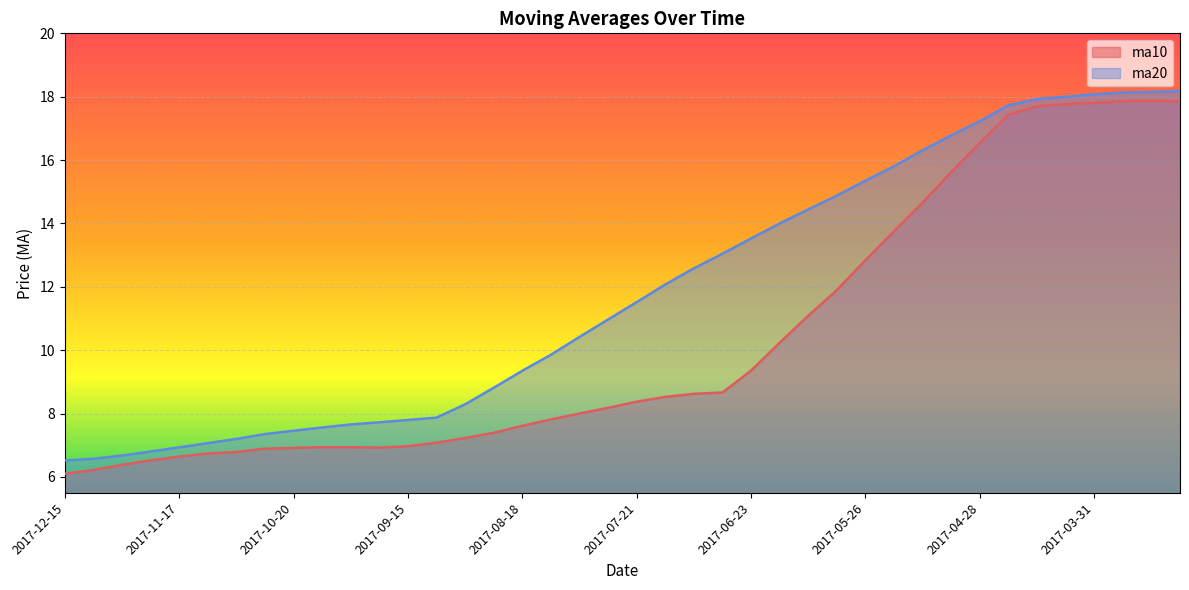

True or false: ma10 and ma20 intersect in this chart.

False